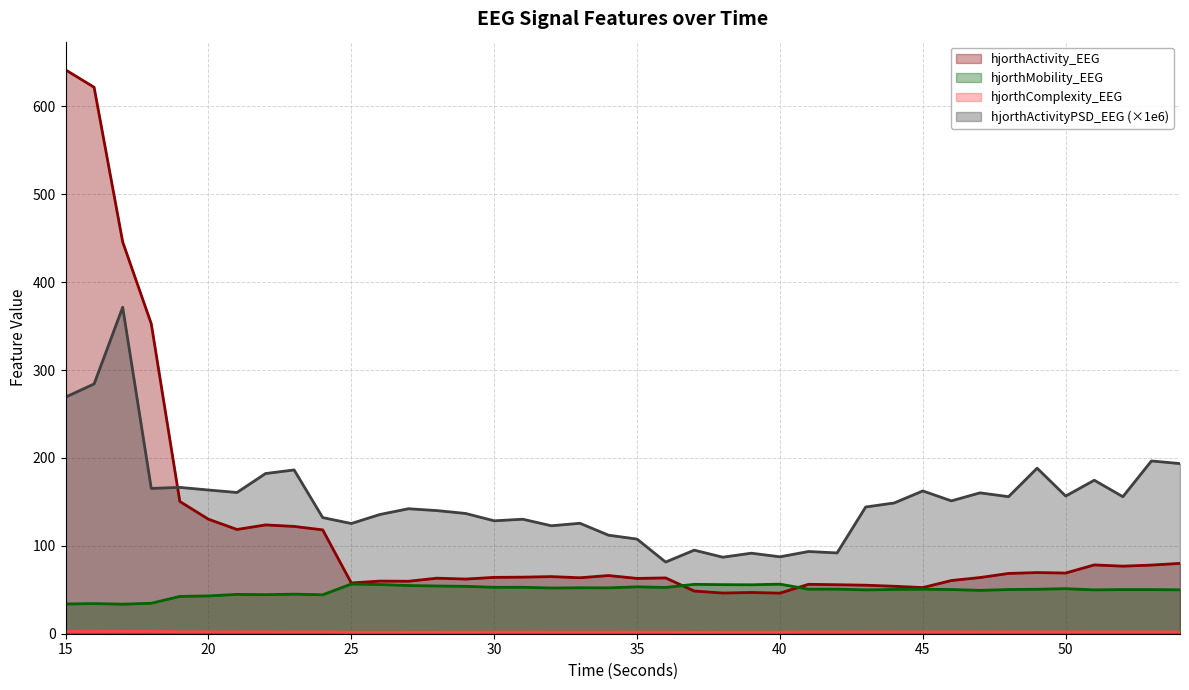

What value does the hjorthActivity_PSD series have at 17?

371.5